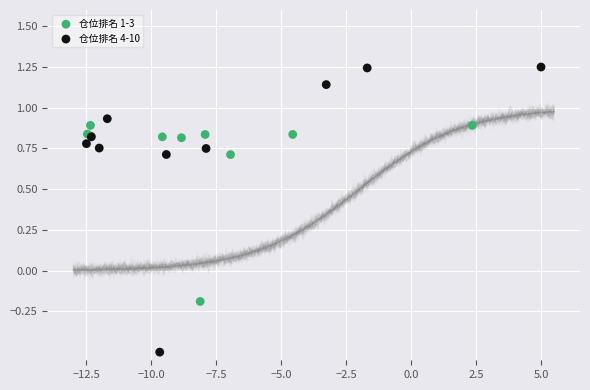

Which series has the largest Y range (max minus min)?

仓位排名 4-10